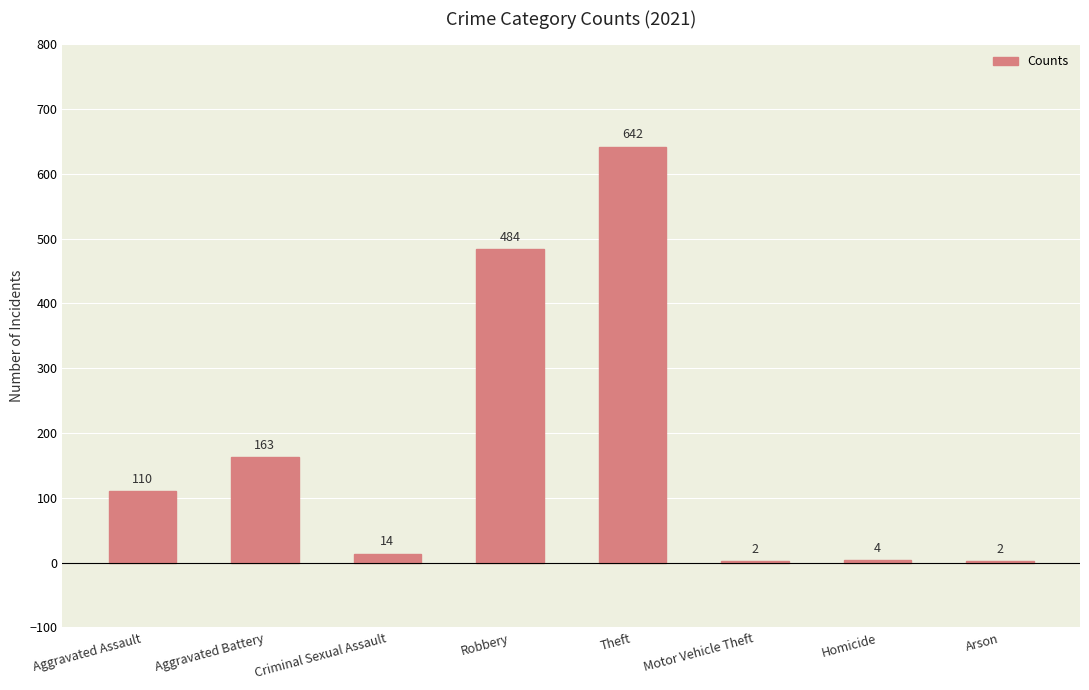

True or false: the data shows 72 at Aggravated Battery.

False